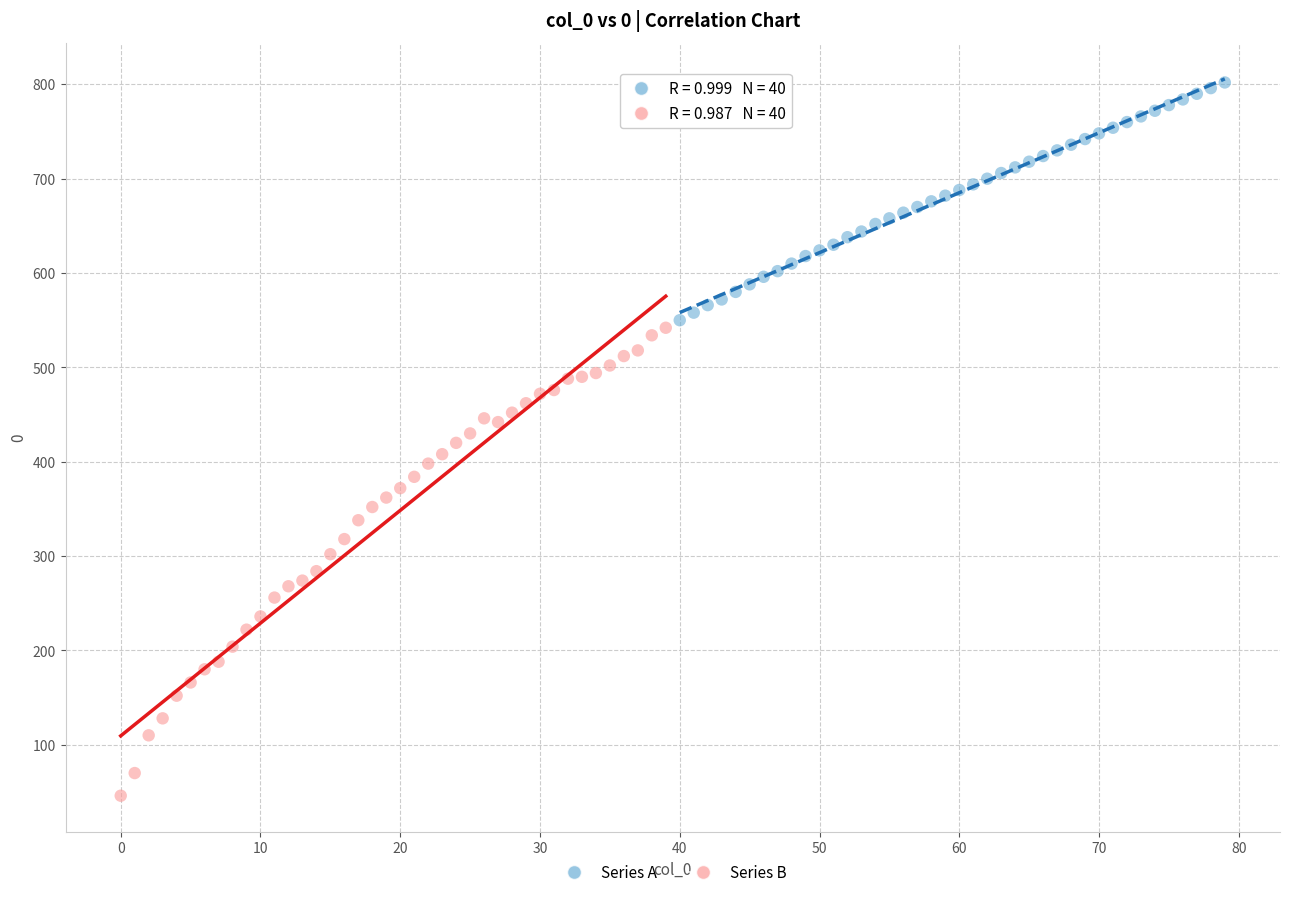

Which series contains the lowest Y value?

Series B